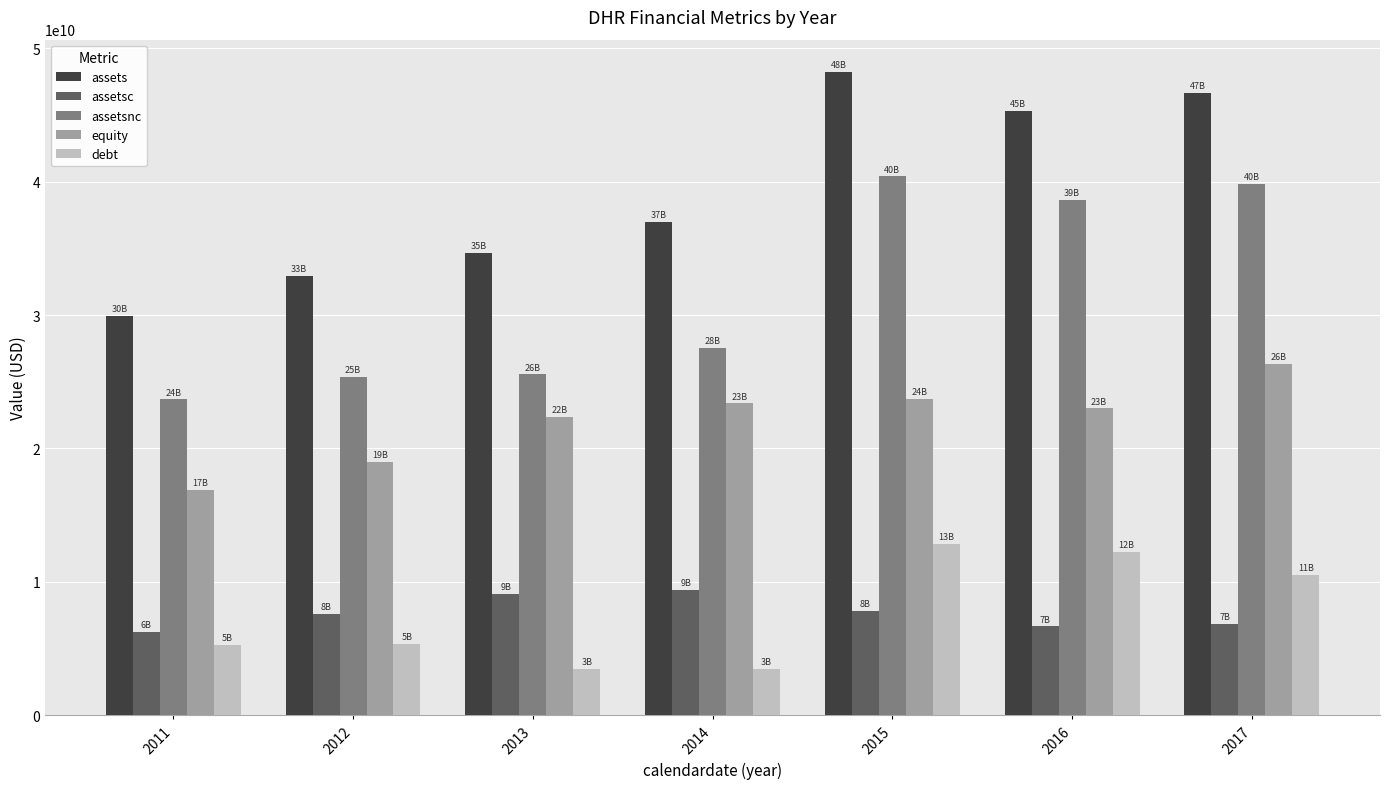

Which series has the largest range (max minus min)?

assets